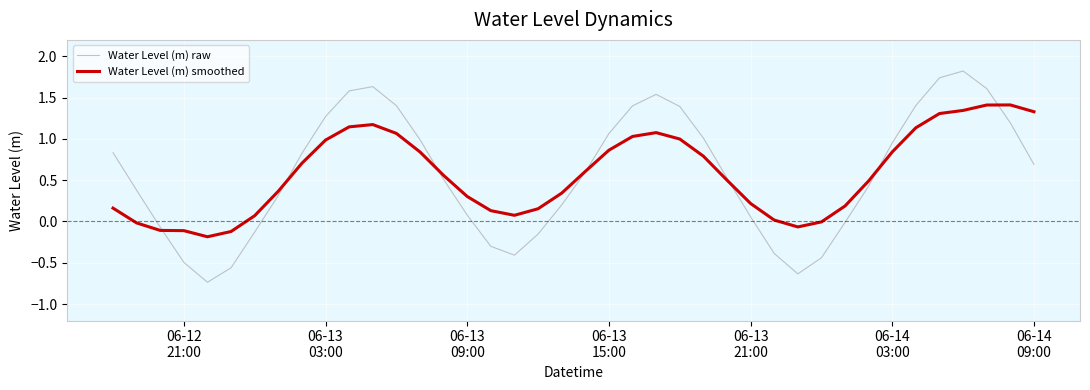

List the series in order of their peak value, highest first.

Water Level (m) raw, Water Level (m) smoothed